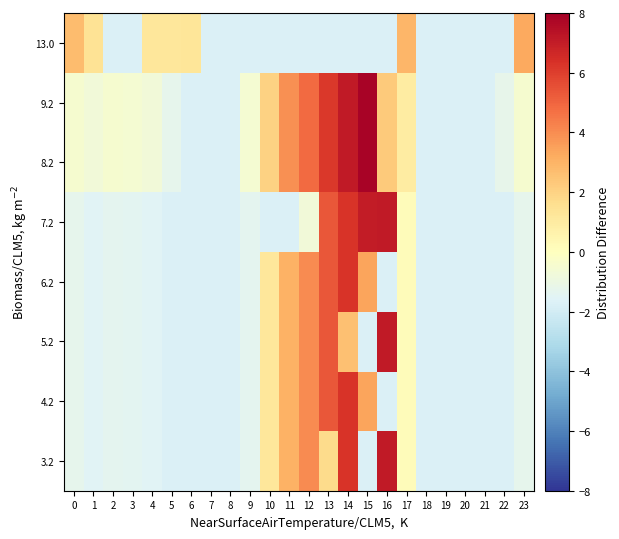

Reading right to left, list all the values displayed in this chart.

3.2: 23=-1.3	22=-1.7	21=-1.7	20=-1.7	19=-1.7	18=-1.7	17=0.1	16=7.1	15=-1.7	14=6.3	13=1.7	12=4.0	11=3.0	10=1.2	9=-1.4	8=-1.7	7=-1.7	6=-1.7	5=-1.7	4=-1.5	3=-1.4	2=-1.3	1=-1.6	0=-1.3
4.2: 23=-1.3	22=-1.7	21=-1.7	20=-1.7	19=-1.7	18=-1.7	17=0.1	16=-1.7	15=3.4	14=6.3	13=5.3	12=4.0	11=3.0	10=1.2	9=-1.4	8=-1.7	7=-1.7	6=-1.7	5=-1.7	4=-1.5	3=-1.4	2=-1.3	1=-1.6	0=-1.3
5.2: 23=-1.3	22=-1.7	21=-1.7	20=-1.7	19=-1.7	18=-1.7	17=0.1	16=7.1	15=-1.7	14=2.6	13=5.3	12=4.0	11=3.0	10=1.2	9=-1.4	8=-1.7	7=-1.7	6=-1.7	5=-1.7	4=-1.5	3=-1.4	2=-1.3	1=-1.6	0=-1.3
6.2: 23=-1.3	22=-1.7	21=-1.7	20=-1.7	19=-1.7	18=-1.7	17=0.1	16=-1.7	15=3.4	14=6.3	13=5.3	12=4.0	11=3.0	10=1.2	9=-1.4	8=-1.7	7=-1.7	6=-1.7	5=-1.7	4=-1.5	3=-1.4	2=-1.3	1=-1.6	0=-1.3
7.2: 23=-1.3	22=-1.7	21=-1.7	20=-1.7	19=-1.7	18=-1.7	17=0.1	16=7.1	15=7.0	14=6.3	13=5.3	12=-0.7	11=-1.7	10=-1.7	9=-1.4	8=-1.7	7=-1.7	6=-1.7	5=-1.7	4=-1.5	3=-1.4	2=-1.3	1=-1.6	0=-1.3
8.2: 23=-0.4	22=-1.2	21=-1.7	20=-1.7	19=-1.7	18=-1.7	17=1.0	16=2.3	15=7.9	14=7.1	13=6.2	12=4.8	11=3.9	10=2.0	9=-0.5	8=-1.7	7=-1.7	6=-1.7	5=-1.3	4=-0.7	3=-0.6	2=-0.5	1=-0.7	0=-0.4
9.2: 23=-0.4	22=-1.2	21=-1.7	20=-1.7	19=-1.7	18=-1.7	17=1.0	16=2.3	15=7.9	14=7.1	13=6.2	12=4.8	11=3.9	10=2.0	9=-0.5	8=-1.7	7=-1.7	6=-1.7	5=-1.3	4=-0.7	3=-0.6	2=-0.5	1=-0.7	0=-0.4
13.0: 23=3.3	22=-1.7	21=-1.7	20=-1.7	19=-1.7	18=-1.7	17=2.9	16=-1.7	15=-1.7	14=-1.7	13=-1.7	12=-1.7	11=-1.7	10=-1.7	9=-1.7	8=-1.7	7=-1.7	6=1.3	5=1.2	4=1.2	3=-1.7	2=-1.7	1=1.4	0=2.7